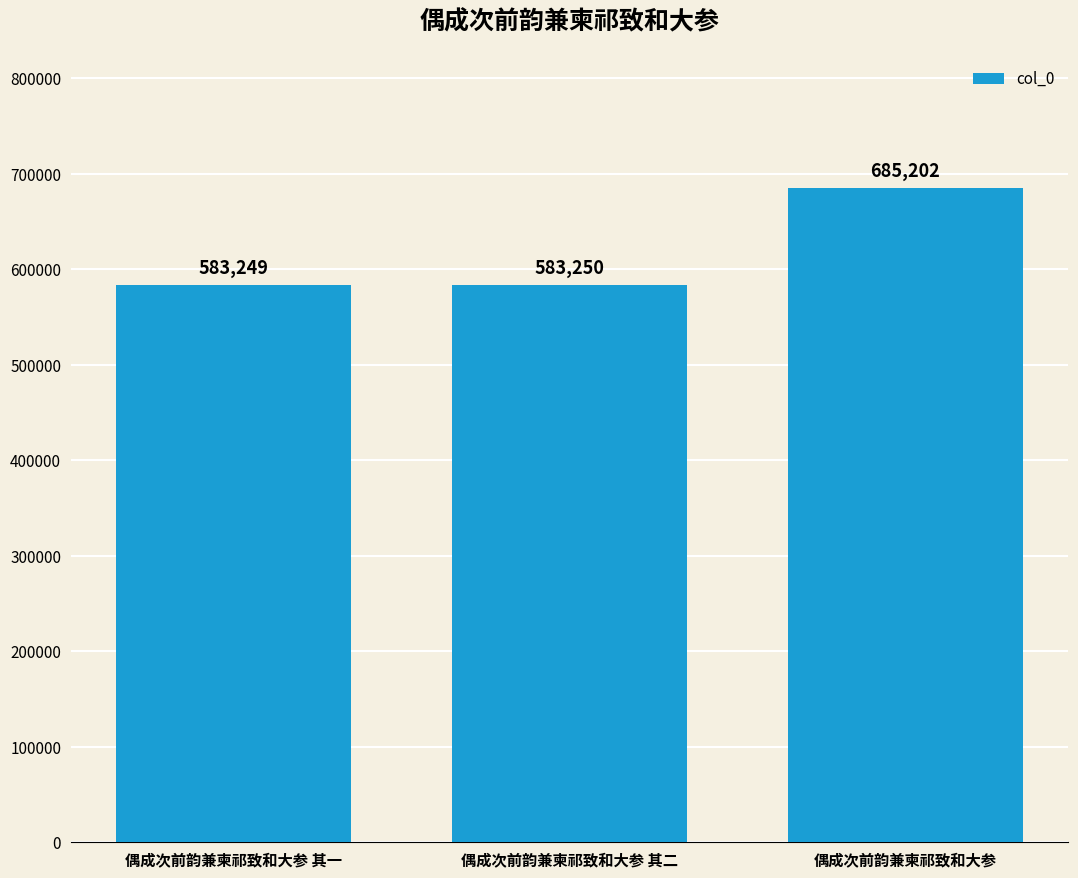

What is the value of the 1st bar from the left?

583249